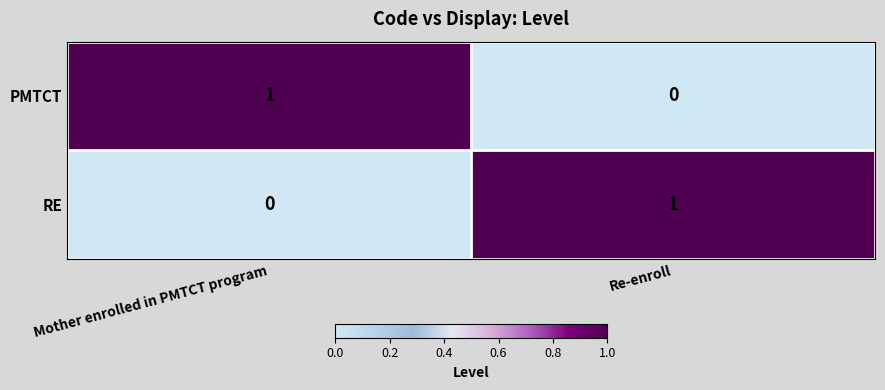

True or false: RE has a value of 0 at Mother enrolled in PMTCT program.

True